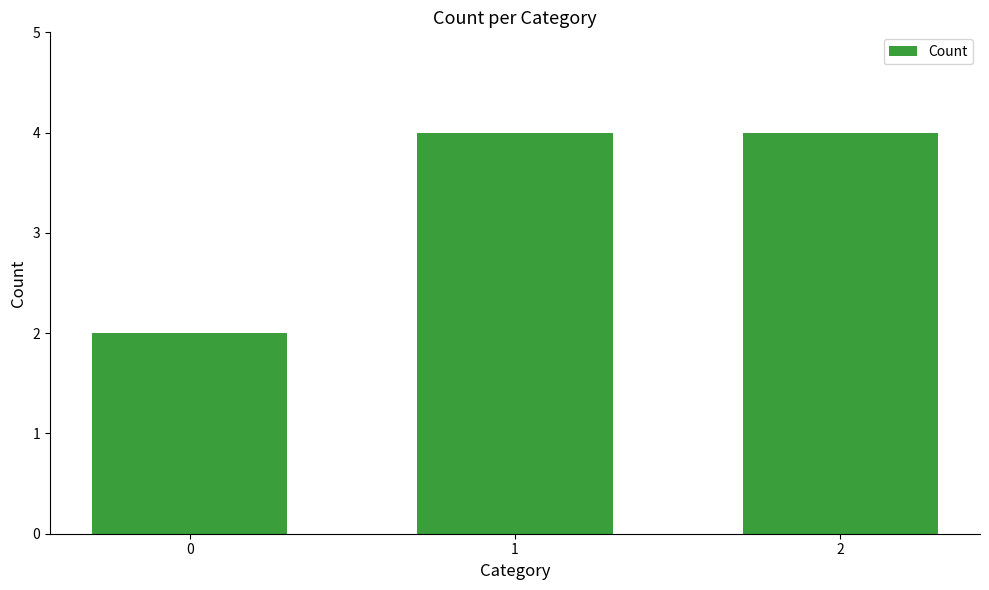

Reading left to right, list all the values displayed in this chart.

2	4	4